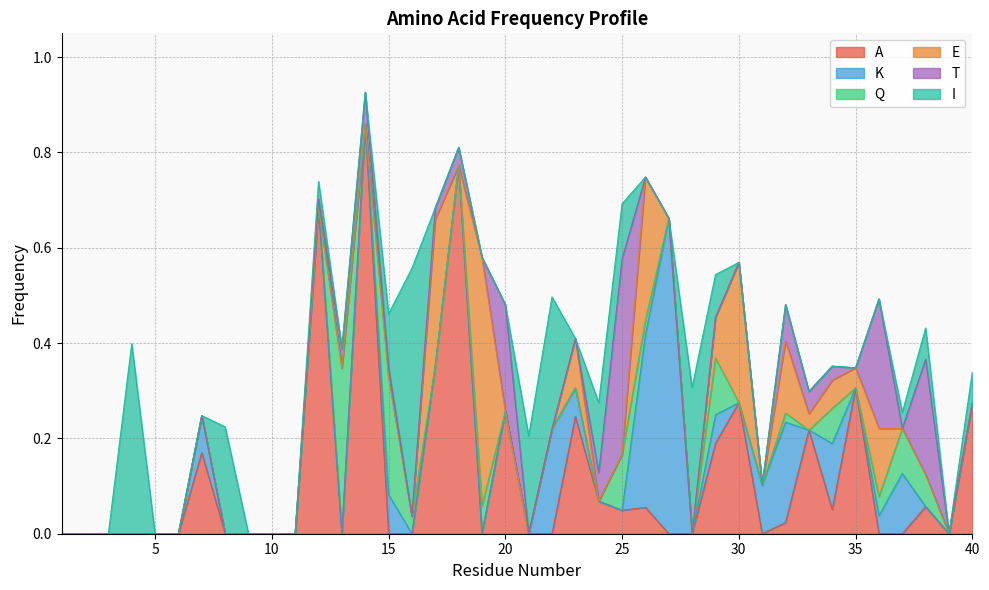

At how many categories does at least one series exceed 0?

31